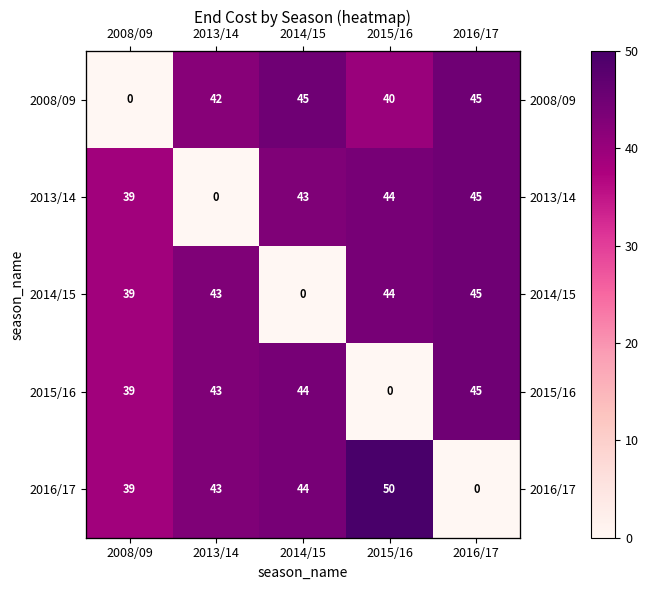

Is the value of 2016/17 at 2014/15 greater than the value of 2015/16 at 2014/15?

No